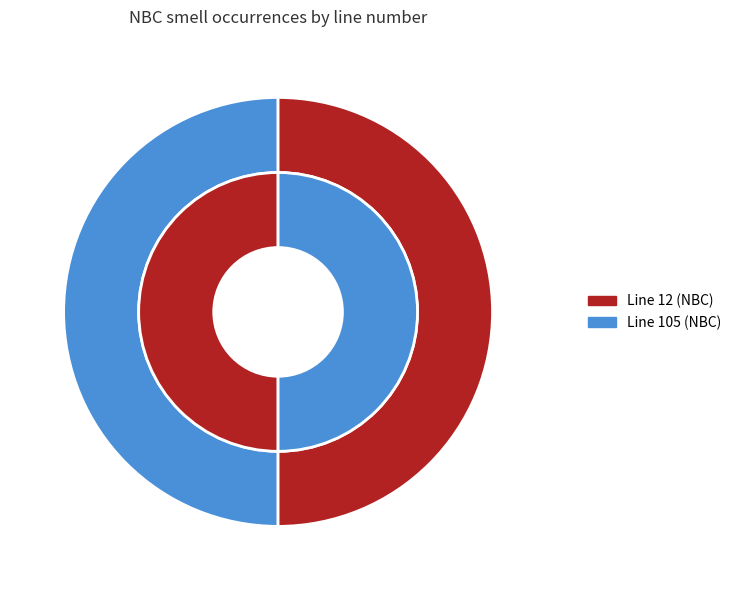

Rank the categories by experience-based value from highest to lowest.

12, 105